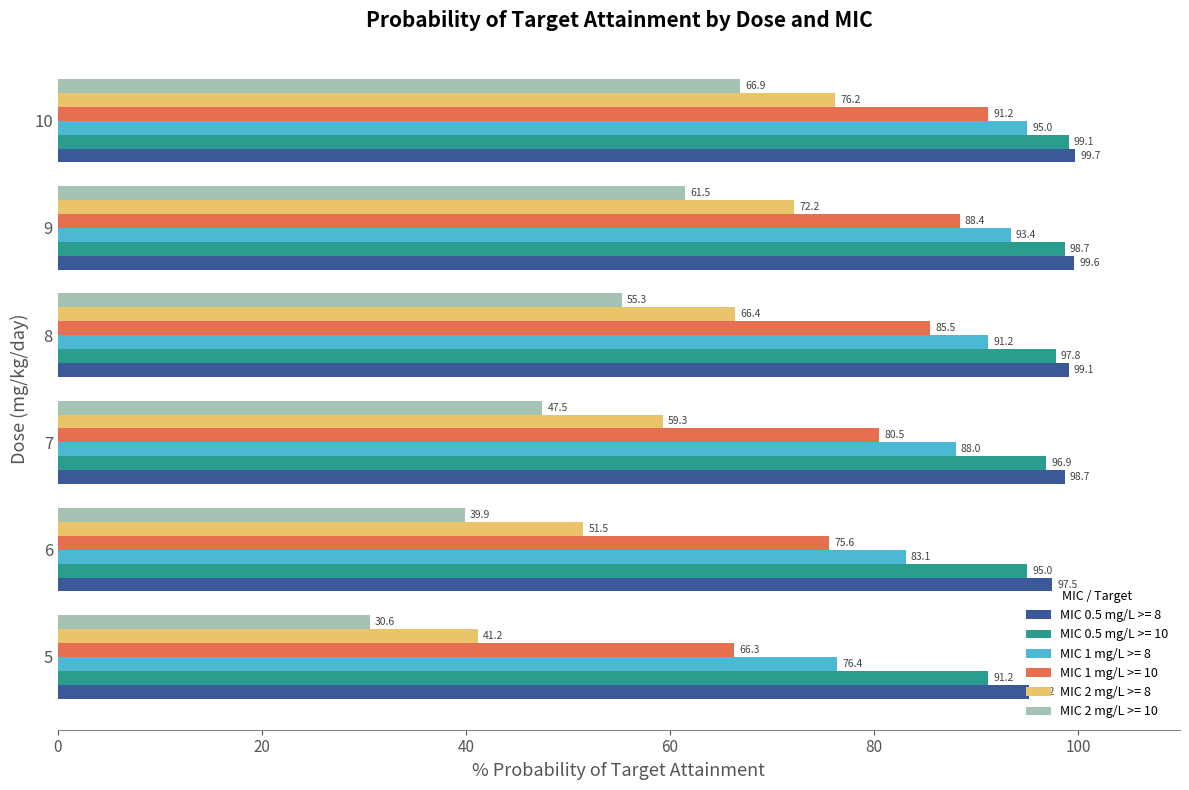

At which category is the sum across all series the highest?

10